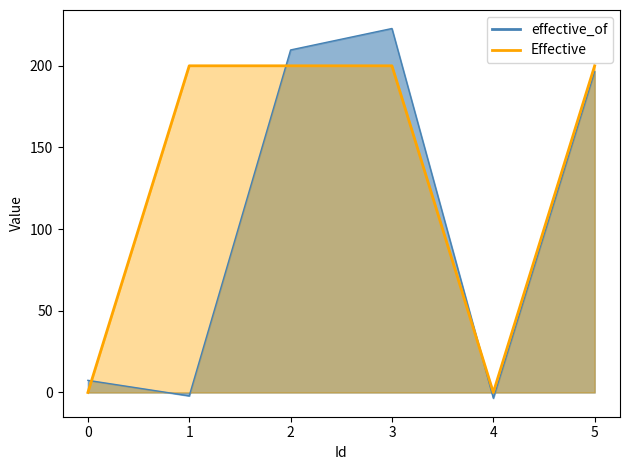

Is it true that the value at 5 is 83?

False